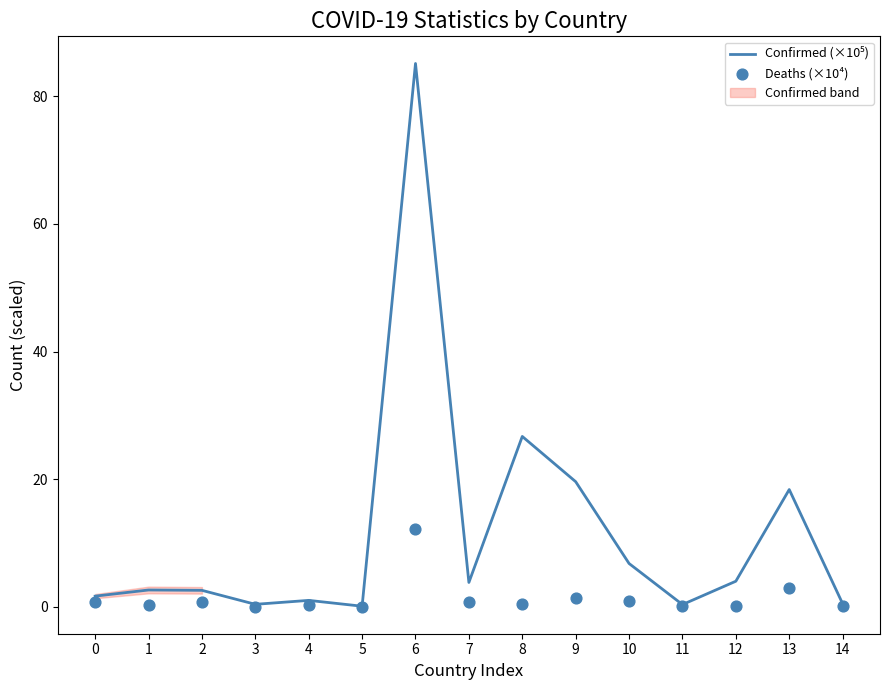

Which series has the widest spread of Y values?

Confirmed (×10⁵)